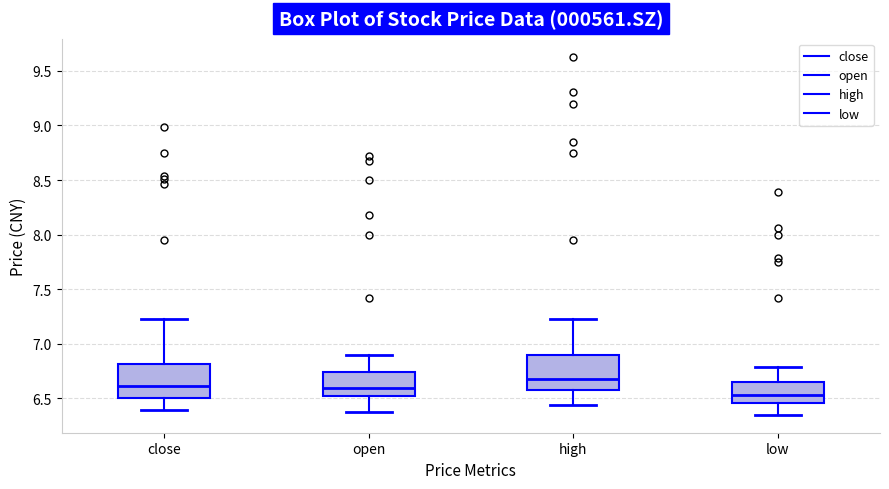

Reading left to right, transcribe this box plot: for each box, give where its median line is, the range the box spans, and where its two whiskers end, as read against the y-axis. The values are not printed on the chart, so give them approximately, as read against the axis.

close: median 6.60, box 6.50 to 6.80, whiskers 6.40 to 7.25
open: median 6.60, box 6.55 to 6.75, whiskers 6.40 to 6.90
high: median 6.70, box 6.60 to 6.90, whiskers 6.45 to 7.25
low: median 6.55, box 6.45 to 6.65, whiskers 6.35 to 6.80